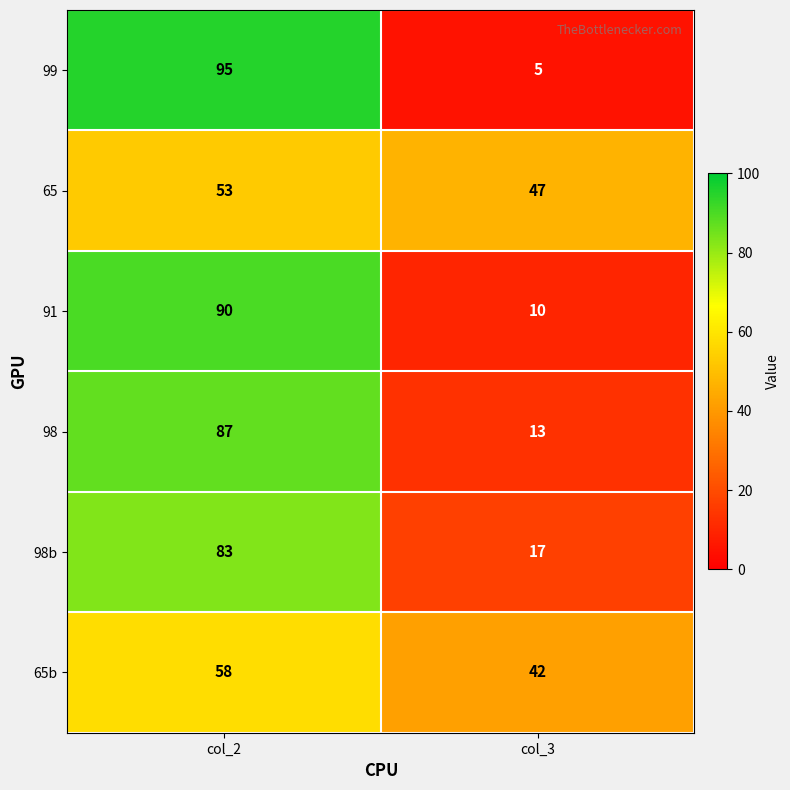

What is the sum of all 65b values?

100